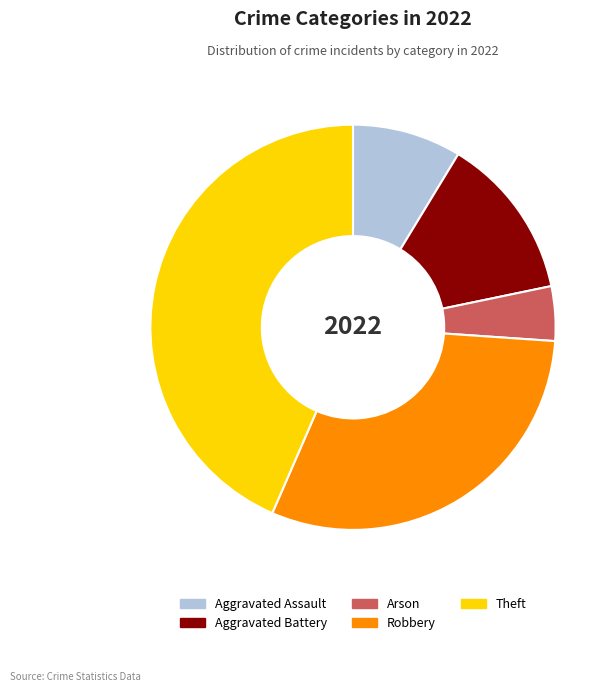

Do Aggravated Battery and Robbery together represent more than half of the pie?

No